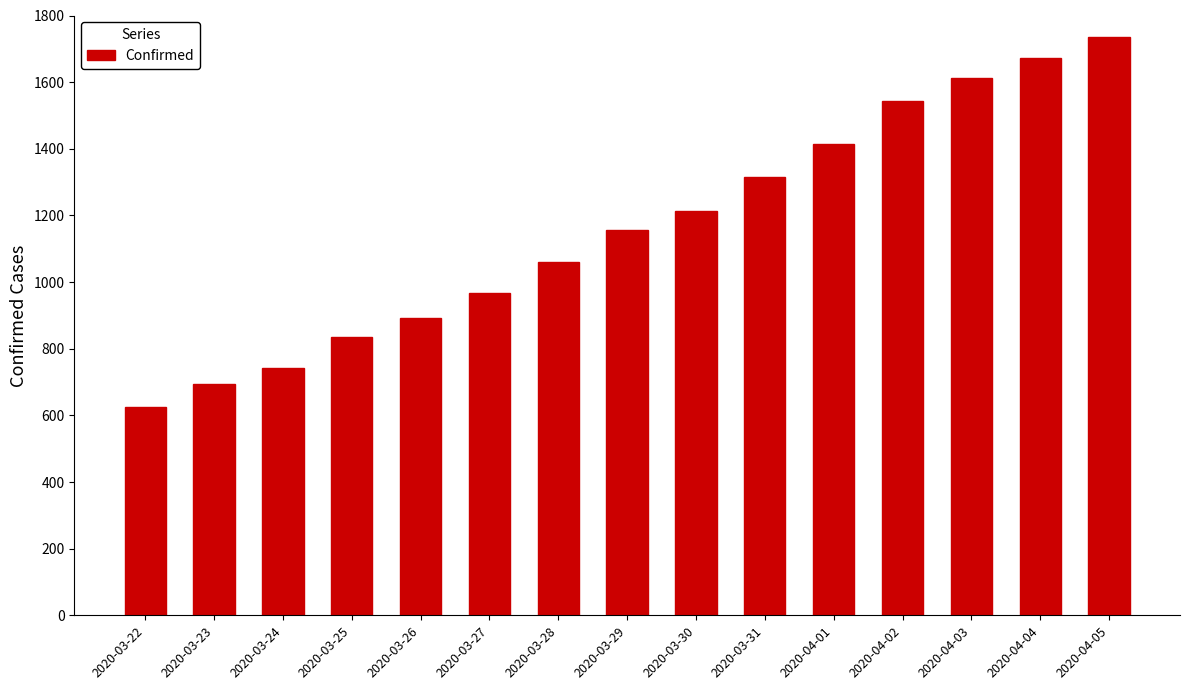

List the labels in order of value, smallest first.

2020-03-22, 2020-03-23, 2020-03-24, 2020-03-25, 2020-03-26, 2020-03-27, 2020-03-28, 2020-03-29, 2020-03-30, 2020-03-31, 2020-04-01, 2020-04-02, 2020-04-03, 2020-04-04, 2020-04-05